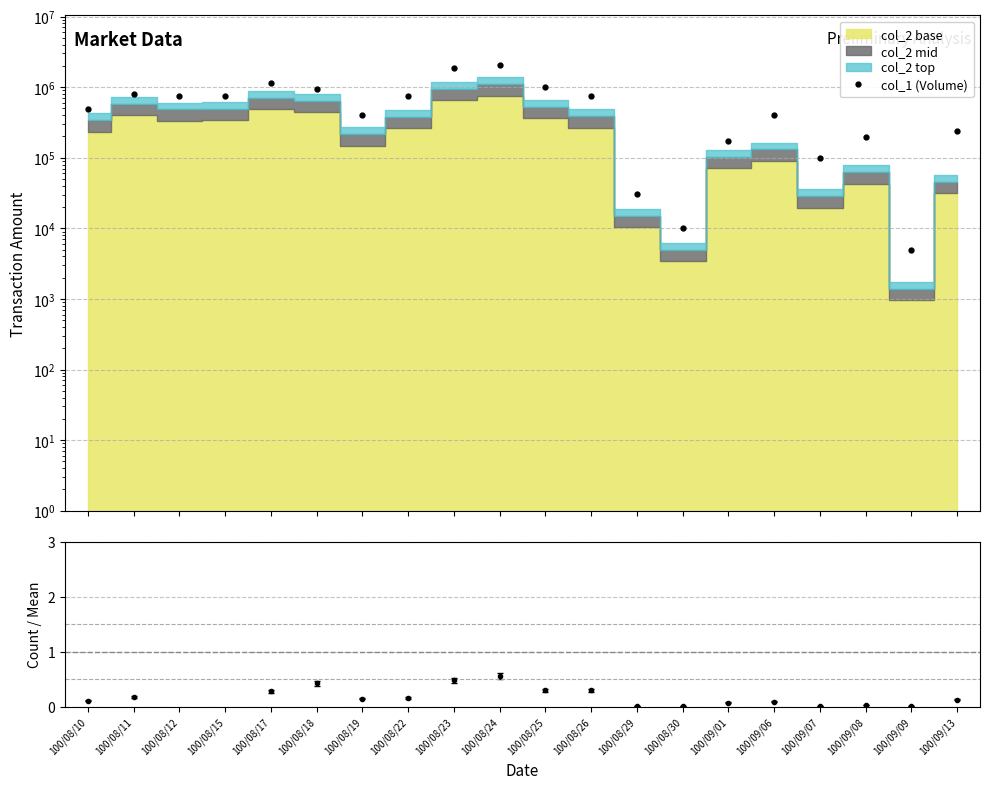

How many points are lower than both their immediate neighbors (excluding endpoints)?

5